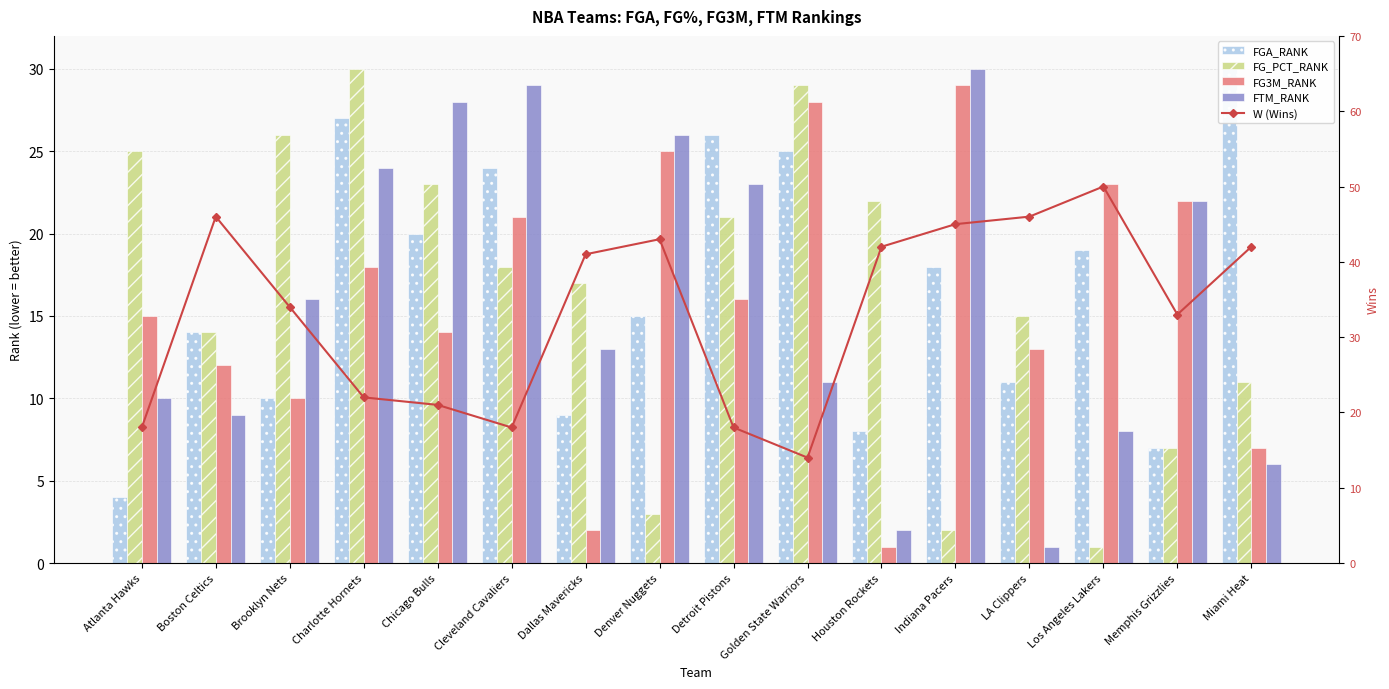

What is the greatest value displayed?

50